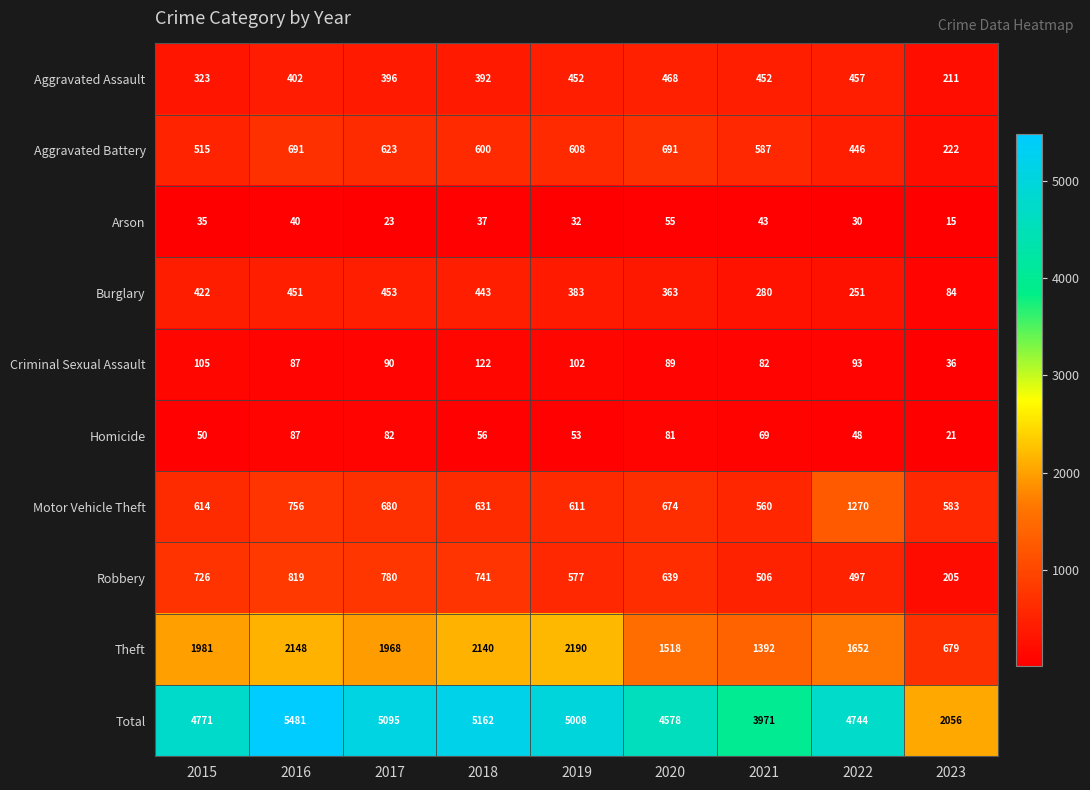

The Aggravated Battery series shows 587 at 2021. True or false?

True